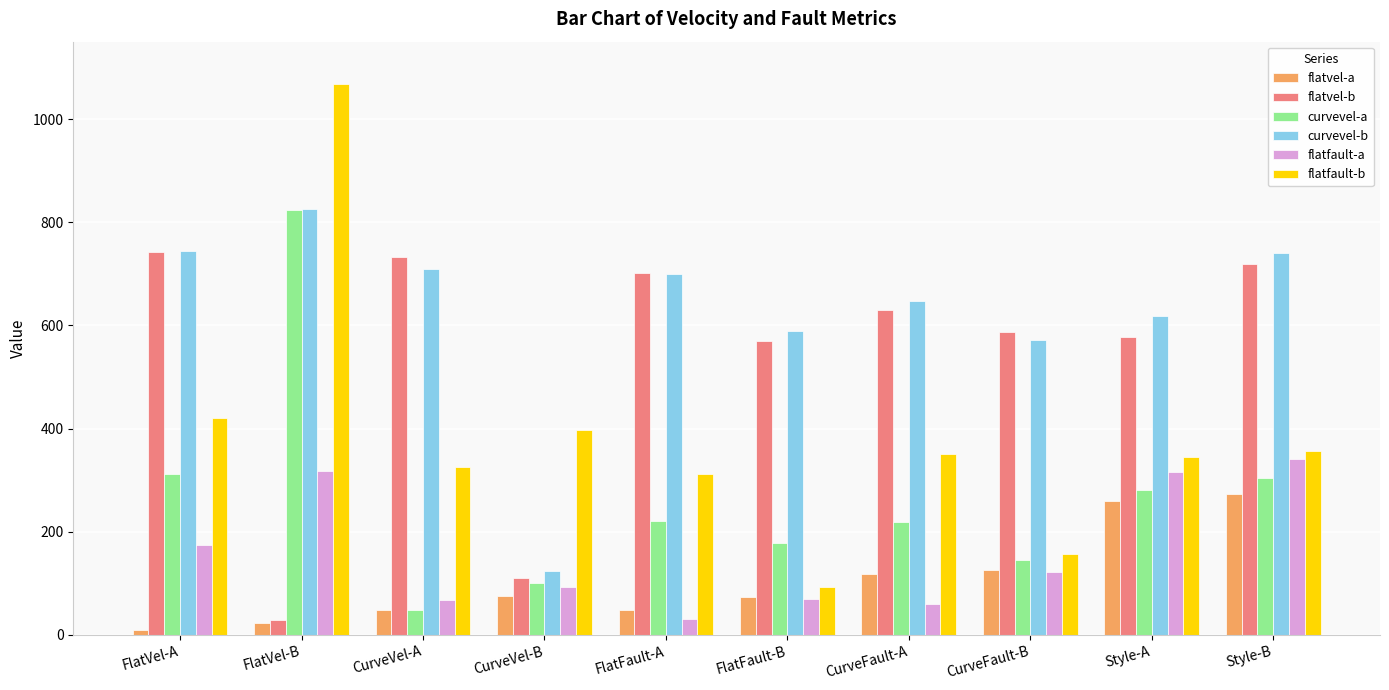

Is the value of flatvel-a at Style-B greater than the value of curvevel-a at CurveVel-B?

Yes